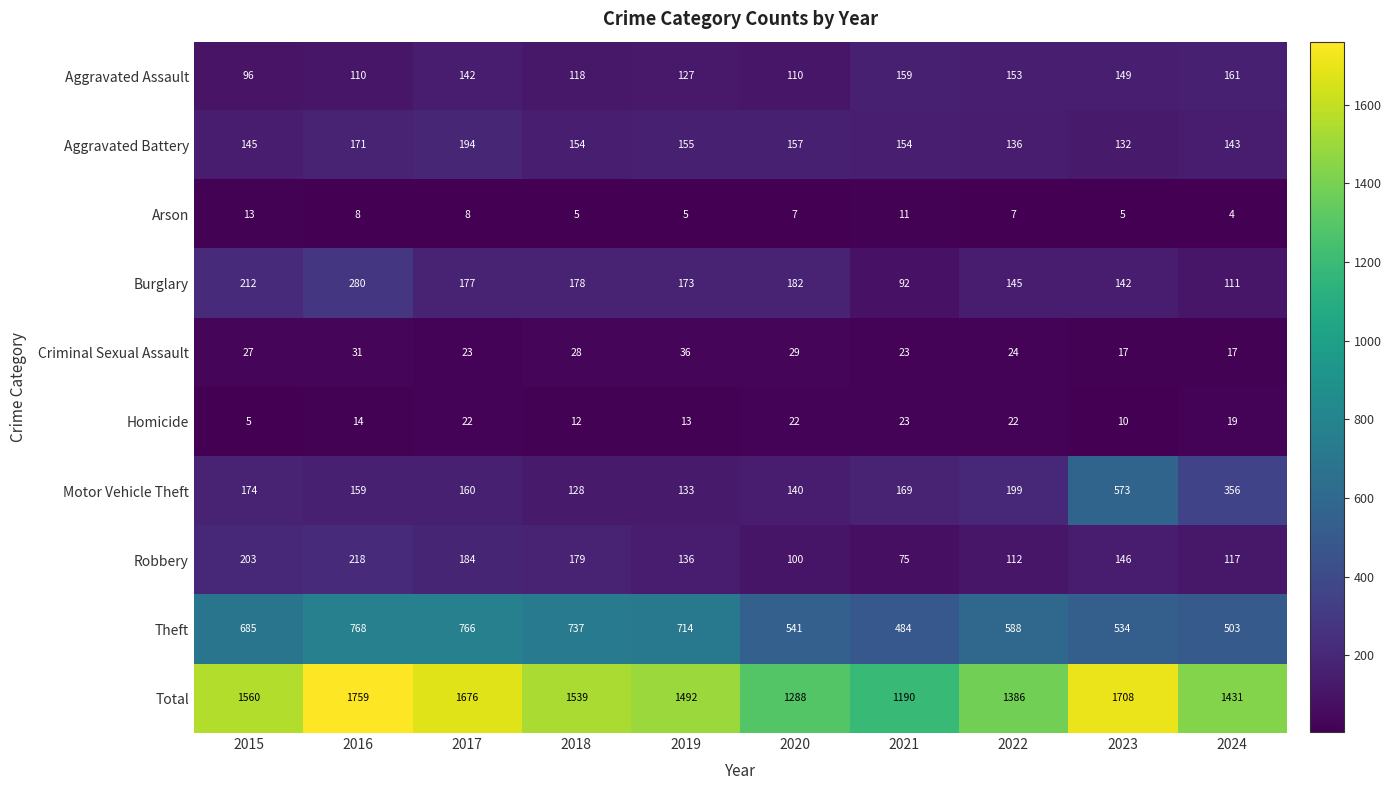

What is the difference between the highest and lowest values at 2015?

1555